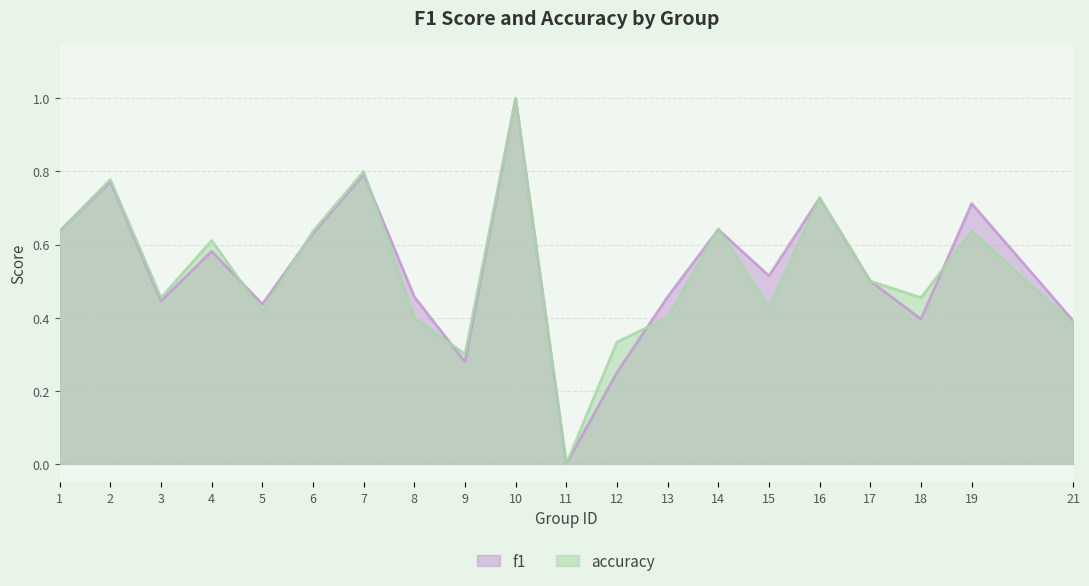

Which series has the largest range (max minus min)?

f1